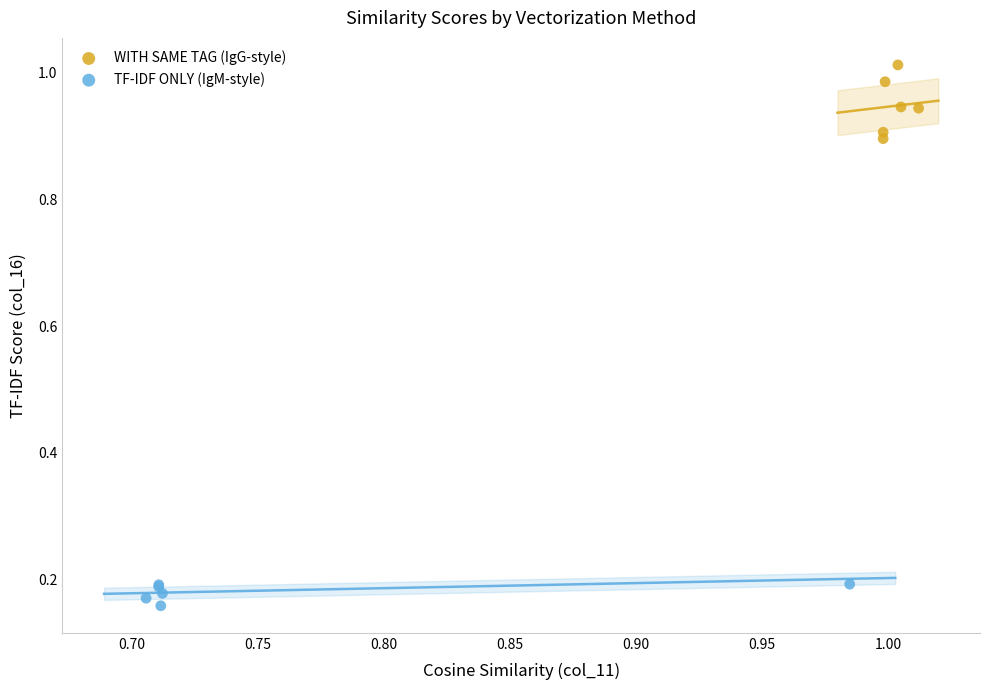

Which series contains the highest Y value?

WITH SAME TAG (IgG-style)